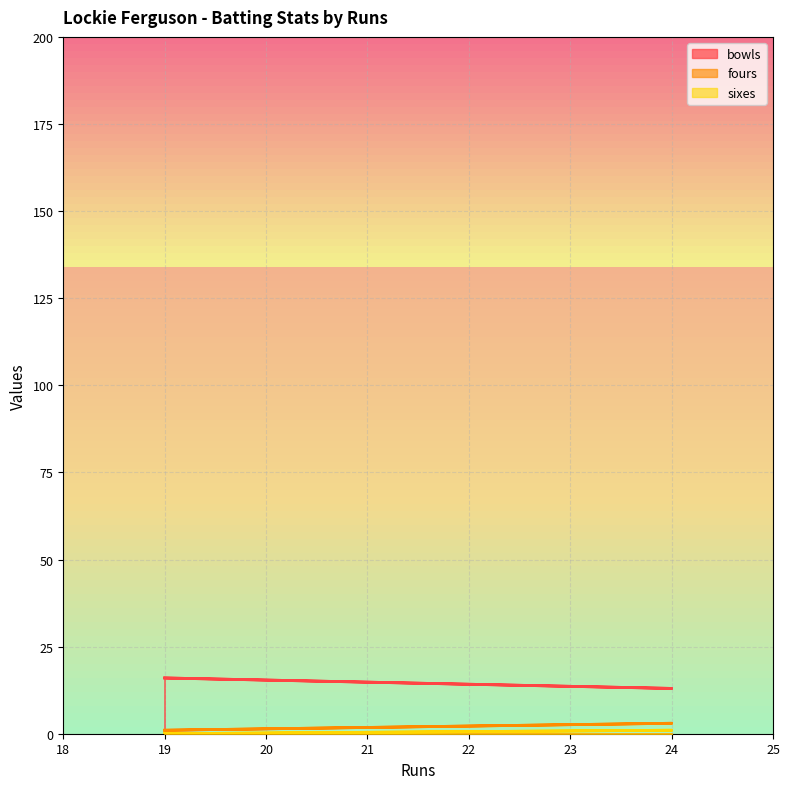

True or false: sixes and fours cross at least once.

False